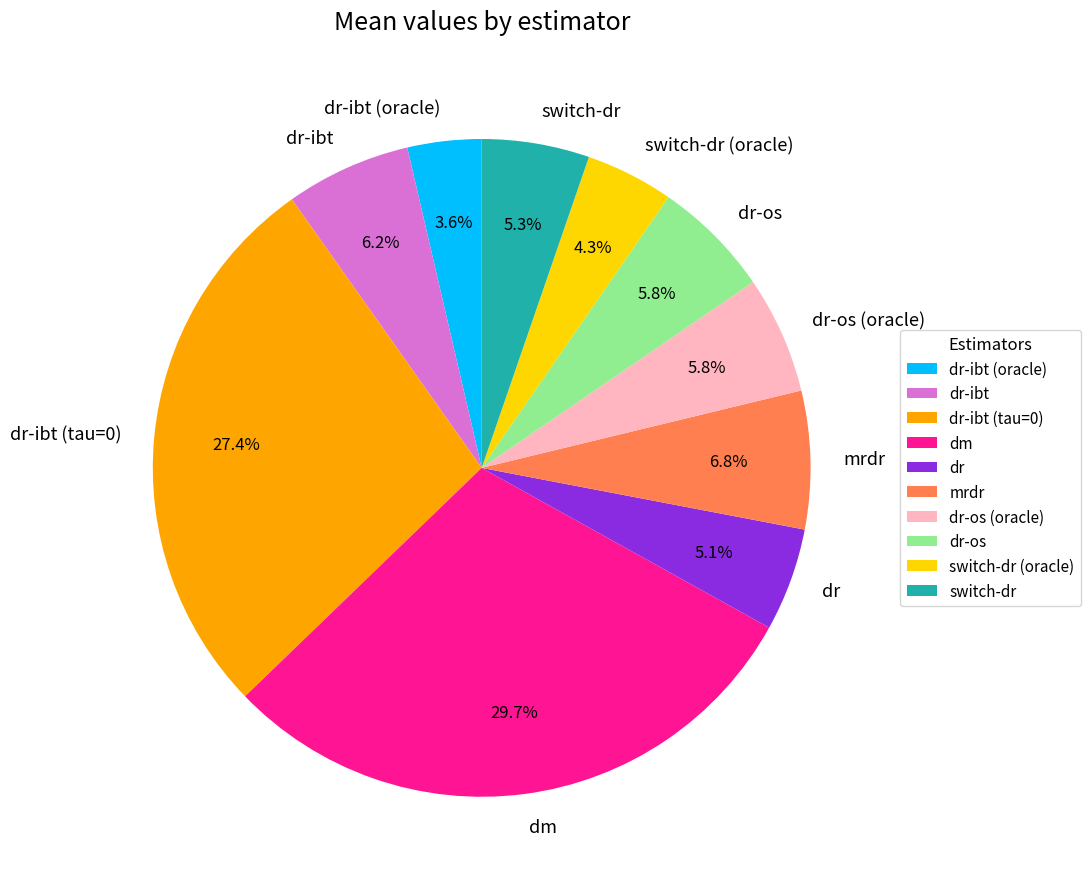

Do dr-os (oracle) and dr-ibt (tau=0) together represent more than half of the pie?

No